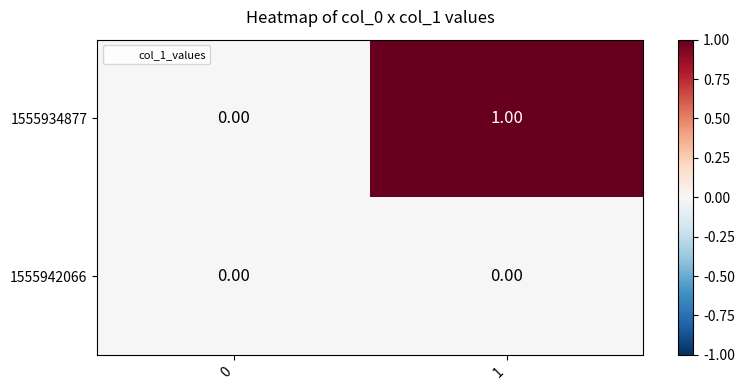

Which series changed the most between 0 and 1?

1555934877